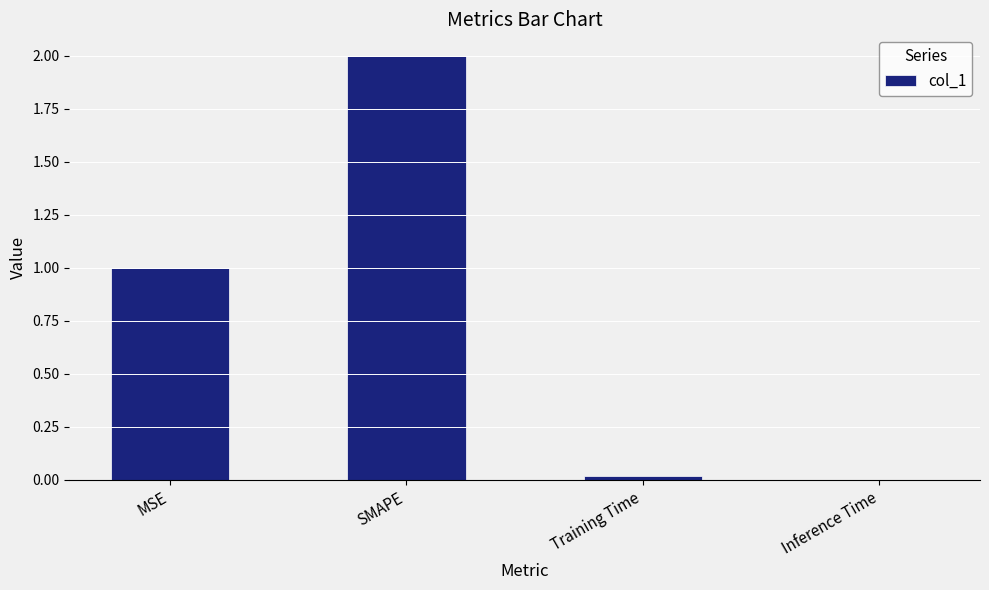

Does the chart contain stacked bars?

No